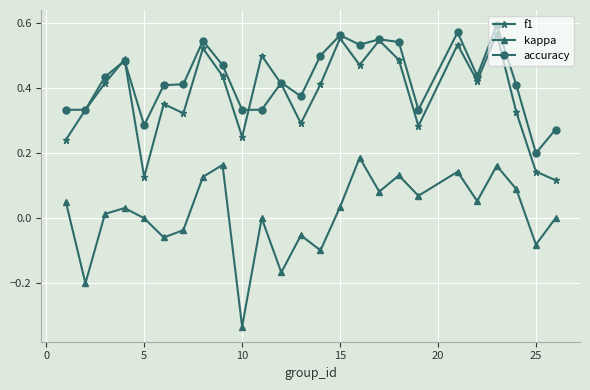

True or false: kappa and f1 cross at least once.

False